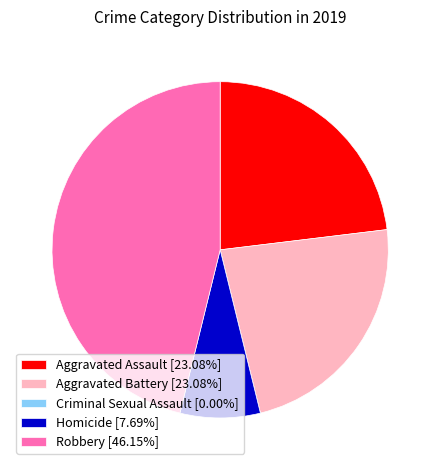

What is the ratio of the value at Robbery [46.15%] to the value at Aggravated Battery [23.08%]?

2.0